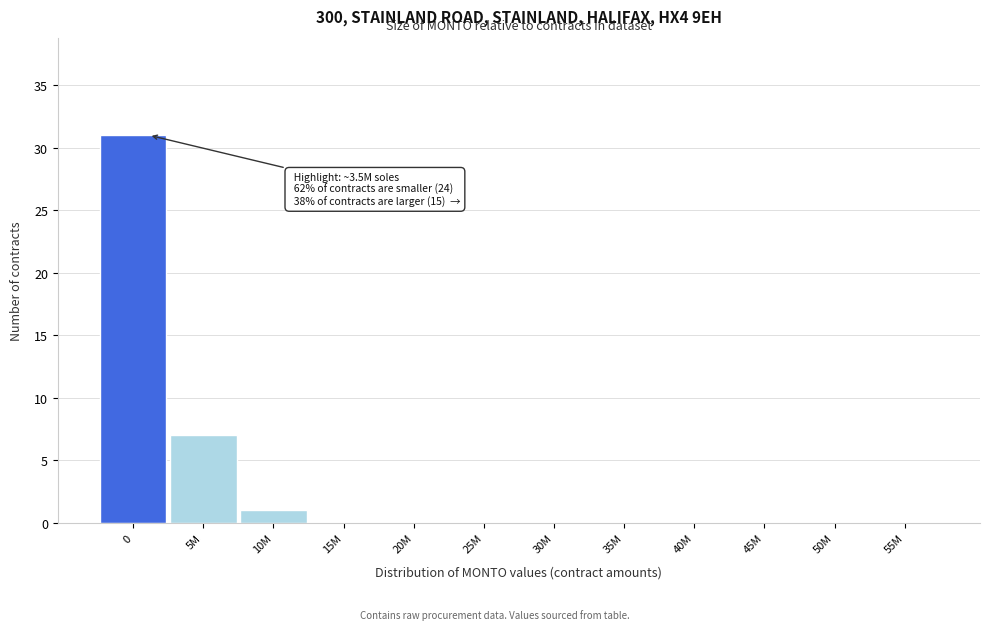

Reading left to right, what are all the values shown in this chart?

0=31	5M=7	10M=1	15M=0	20M=0	25M=0	30M=0	35M=0	40M=0	45M=0	50M=0	55M=0